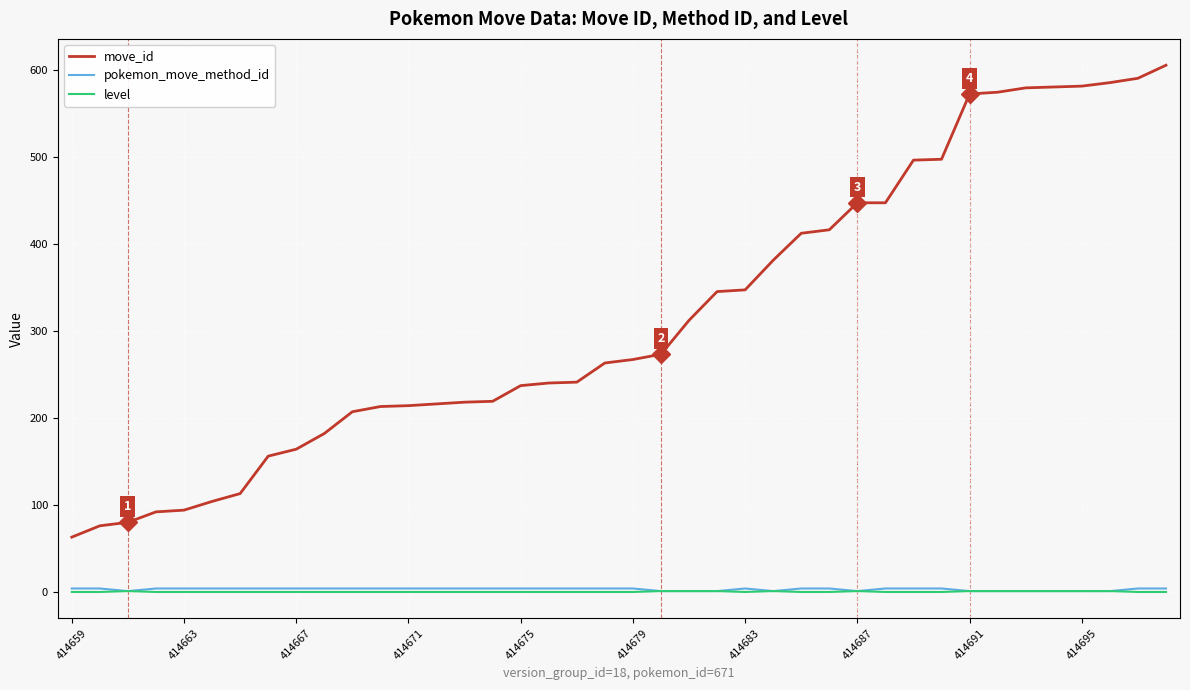

How many lines are shown in the chart?

3